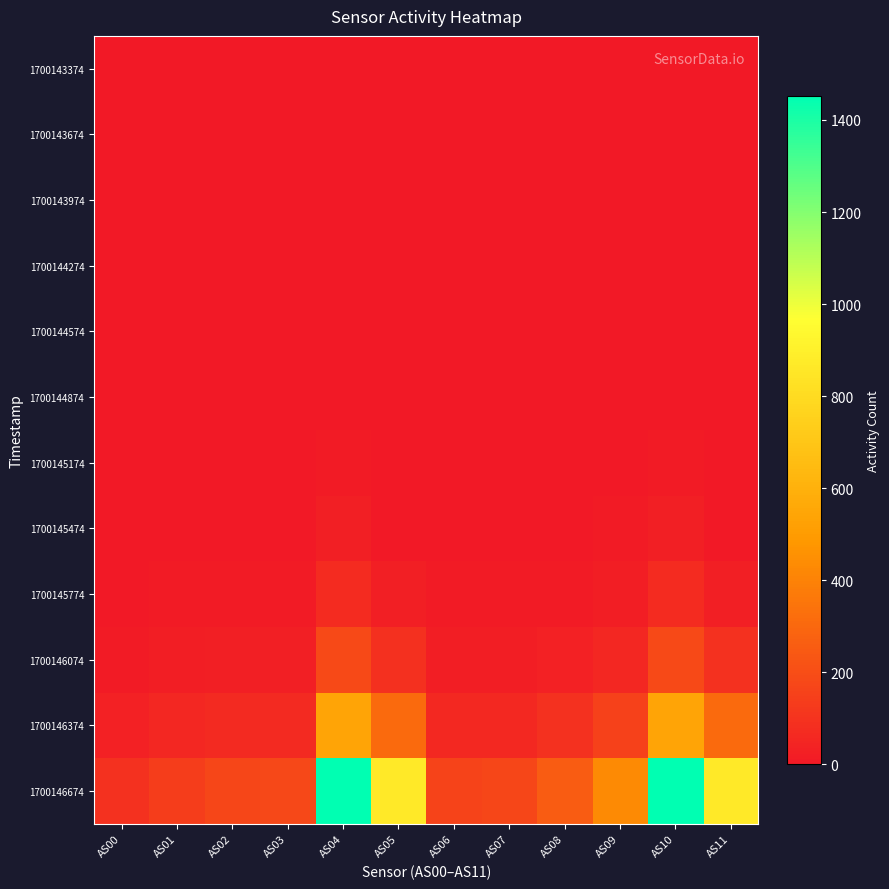

Reading right to left, what are all the values shown in this chart?

1700143374: AS11=0	AS10=0	AS09=0	AS08=0	AS07=0	AS06=0	AS05=0	AS04=0	AS03=0	AS02=0	AS01=0	AS00=0
1700143674: AS11=0	AS10=0	AS09=0	AS08=0	AS07=0	AS06=0	AS05=0	AS04=0	AS03=0	AS02=0	AS01=0	AS00=0
1700143974: AS11=0	AS10=0	AS09=0	AS08=0	AS07=0	AS06=0	AS05=0	AS04=0	AS03=0	AS02=0	AS01=0	AS00=0
1700144274: AS11=0	AS10=0	AS09=0	AS08=0	AS07=0	AS06=0	AS05=0	AS04=0	AS03=0	AS02=0	AS01=0	AS00=0
1700144574: AS11=0	AS10=1	AS09=0	AS08=0	AS07=0	AS06=0	AS05=0	AS04=1	AS03=0	AS02=0	AS01=0	AS00=0
1700144874: AS11=0	AS10=4	AS09=0	AS08=0	AS07=0	AS06=0	AS05=0	AS04=4	AS03=0	AS02=0	AS01=0	AS00=0
1700145174: AS11=0	AS10=10	AS09=1	AS08=0	AS07=0	AS06=0	AS05=0	AS04=10	AS03=0	AS02=0	AS01=0	AS00=0
1700145474: AS11=4	AS10=26	AS09=6	AS08=3	AS07=1	AS06=1	AS05=4	AS04=26	AS03=2	AS02=2	AS01=1	AS00=0
1700145774: AS11=24	AS10=69	AS09=19	AS08=10	AS07=6	AS06=7	AS05=24	AS04=69	AS03=8	AS02=8	AS01=6	AS00=3
1700146074: AS11=92	AS10=187	AS09=53	AS08=32	AS07=21	AS06=20	AS05=90	AS04=186	AS03=23	AS02=23	AS01=18	AS00=11
1700146374: AS11=312	AS10=542	AS09=156	AS08=92	AS07=61	AS06=59	AS05=310	AS04=540	AS03=66	AS02=64	AS01=53	AS00=34
1700146674: AS11=868	AS10=1453	AS09=429	AS08=258	AS07=172	AS06=162	AS05=866	AS04=1451	AS03=177	AS02=171	AS01=140	AS00=93